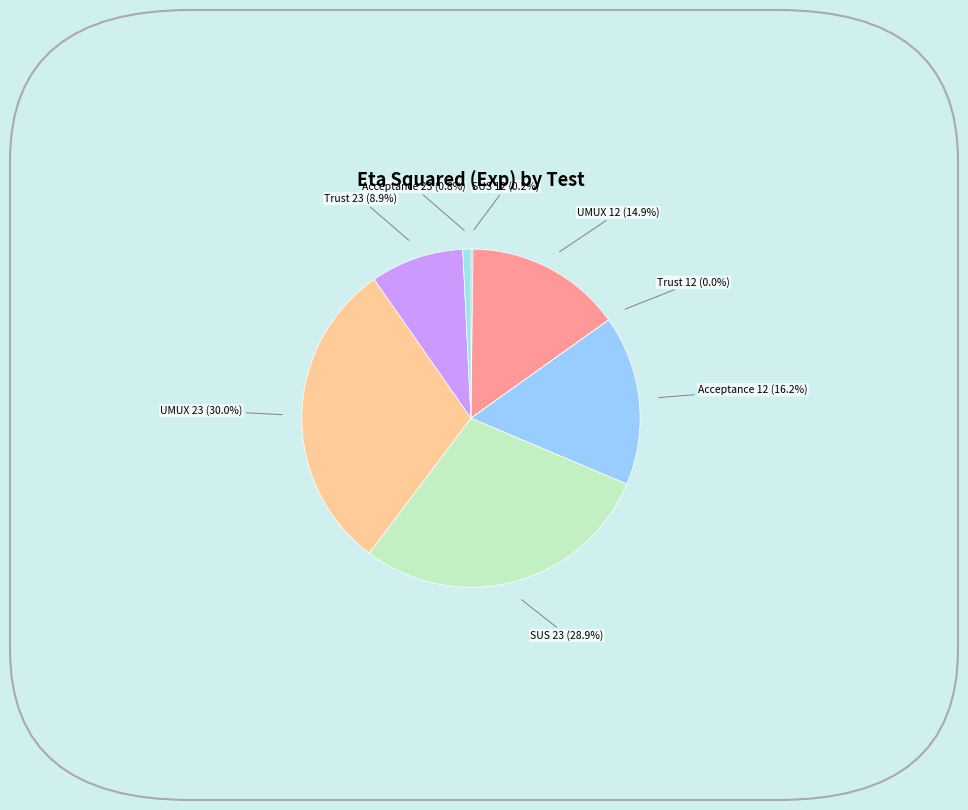

Combined, do SUS 23 (28.9%) and Trust 23 (8.9%) account for over 50%?

No